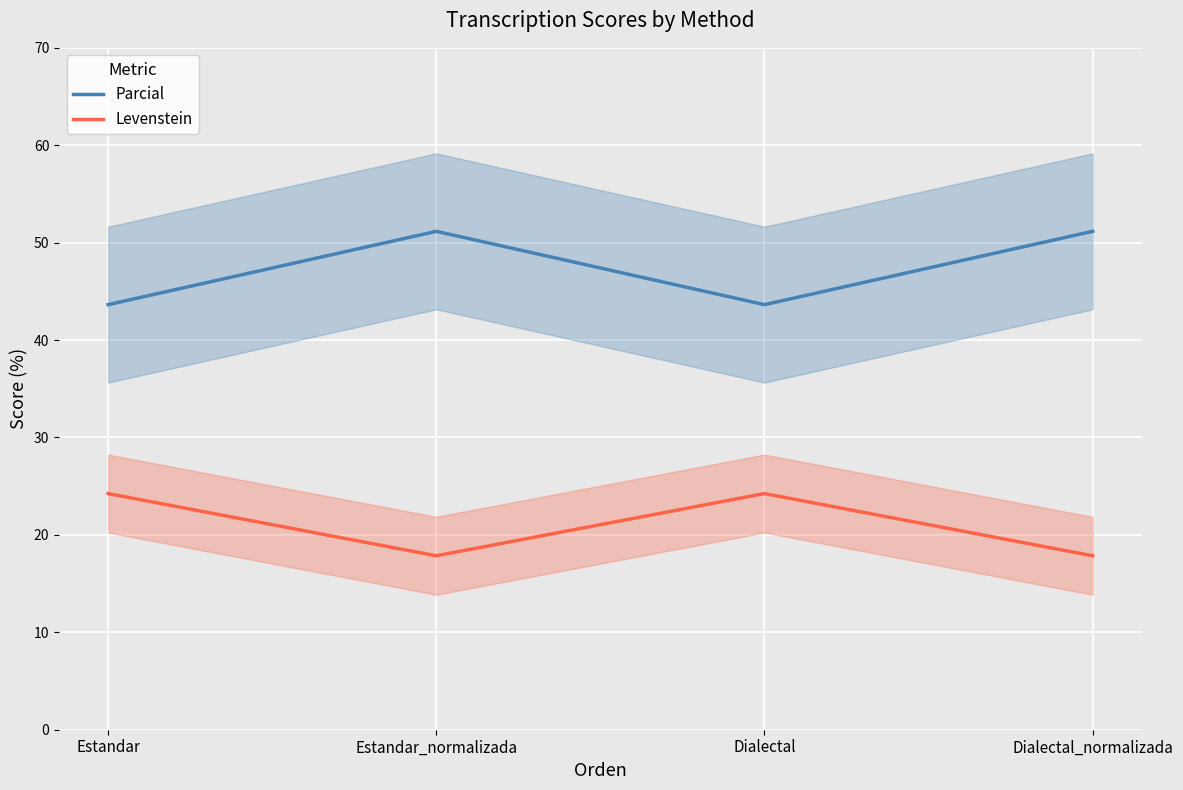

What is the label of the 3rd point from the left?

Dialectal